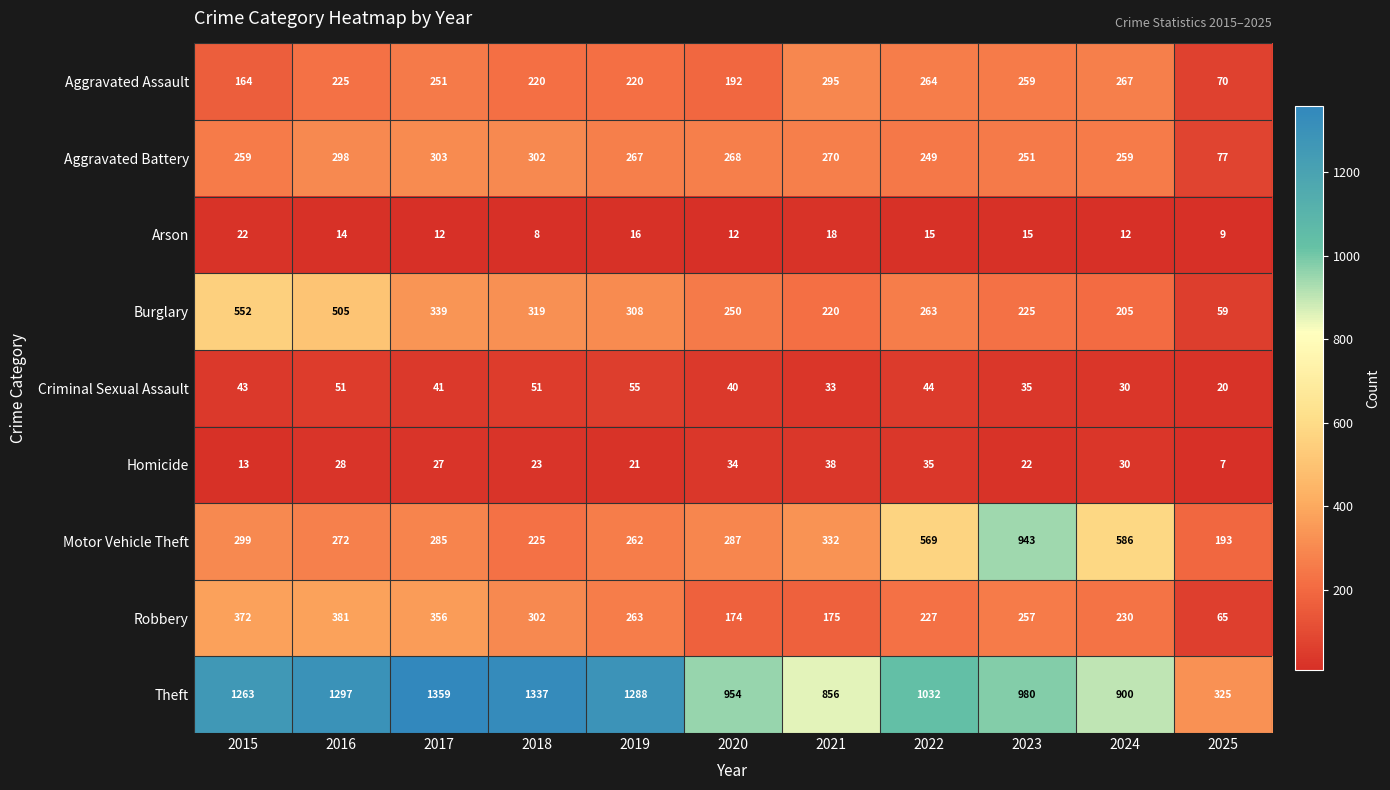

Rank the series by their maximum value, from lowest to highest.

Arson, Homicide, Criminal Sexual Assault, Aggravated Assault, Aggravated Battery, Robbery, Burglary, Motor Vehicle Theft, Theft